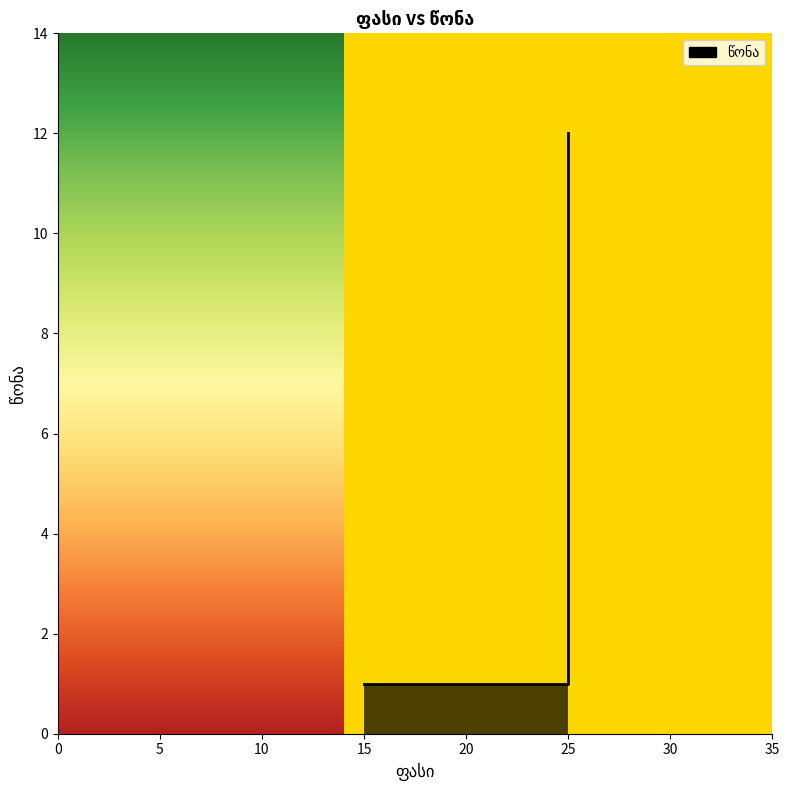

How many lines are shown in the chart?

1